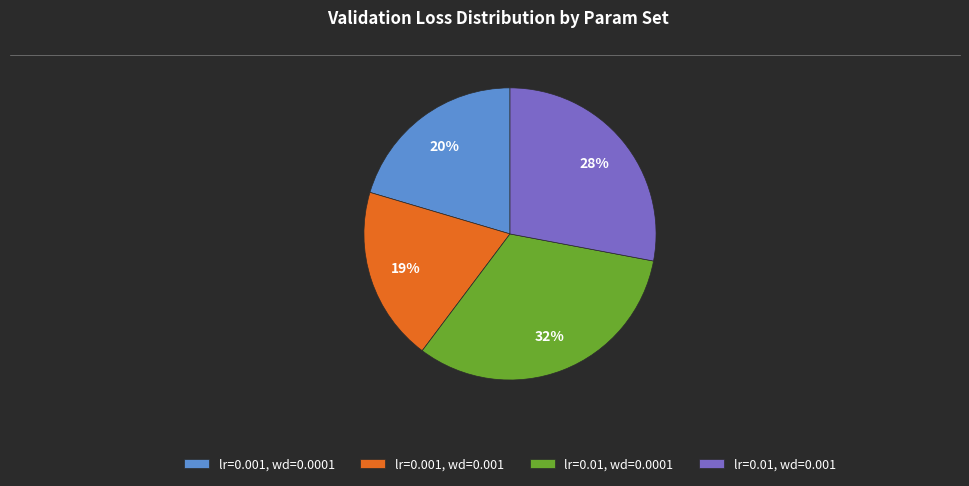

What is the smallest slice in the pie chart?

lr=0.001, wd=0.001